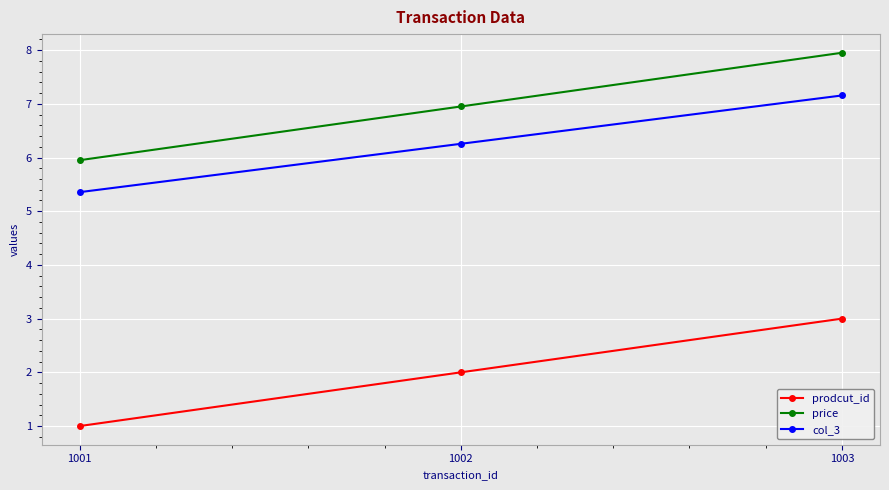

What value does the price series have at 1001?

6.0